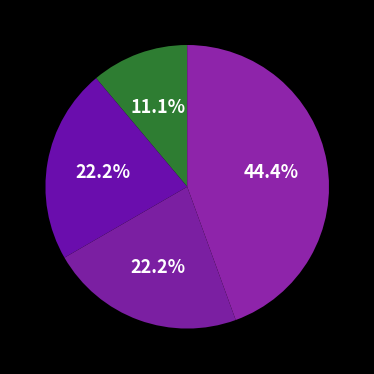

How many slices are in this pie chart?

4